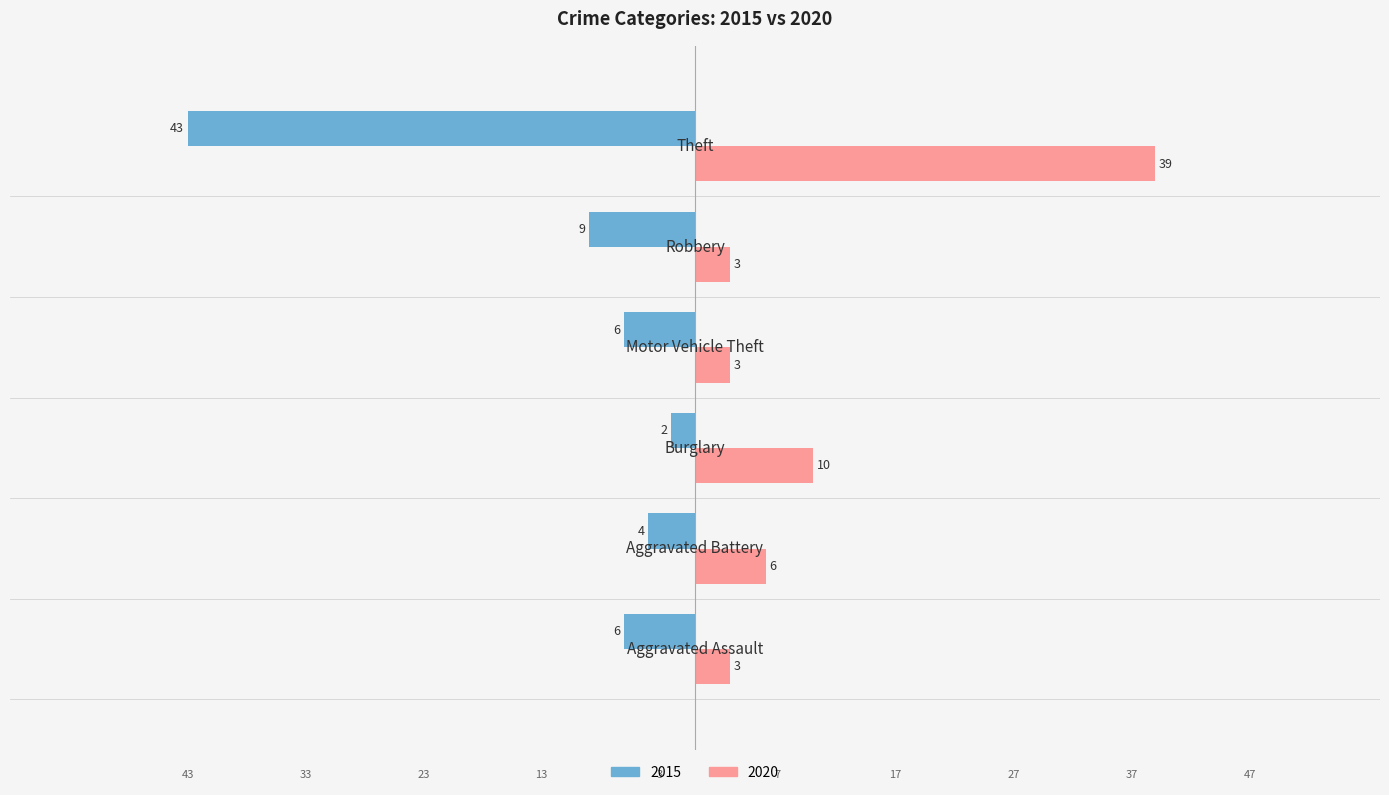

What are all the series names shown in the legend?

2015, 2020